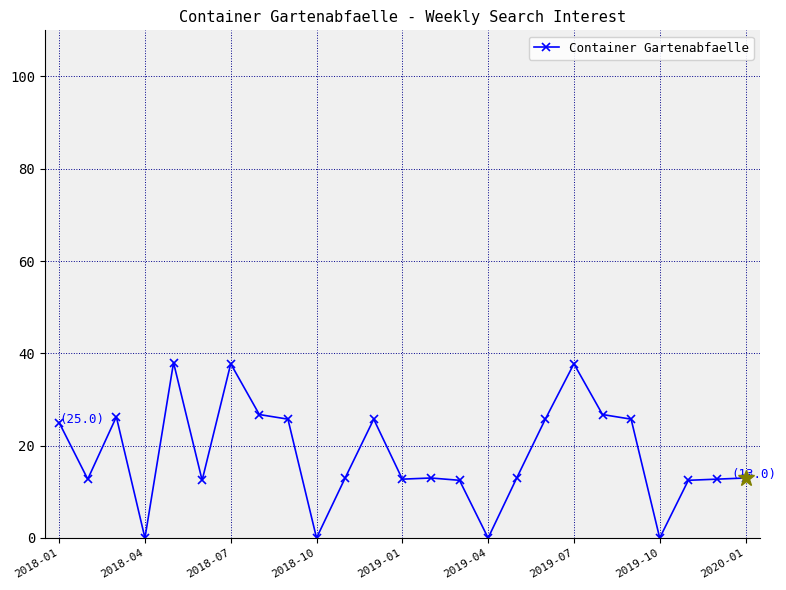

What is the greatest value displayed?

38.0